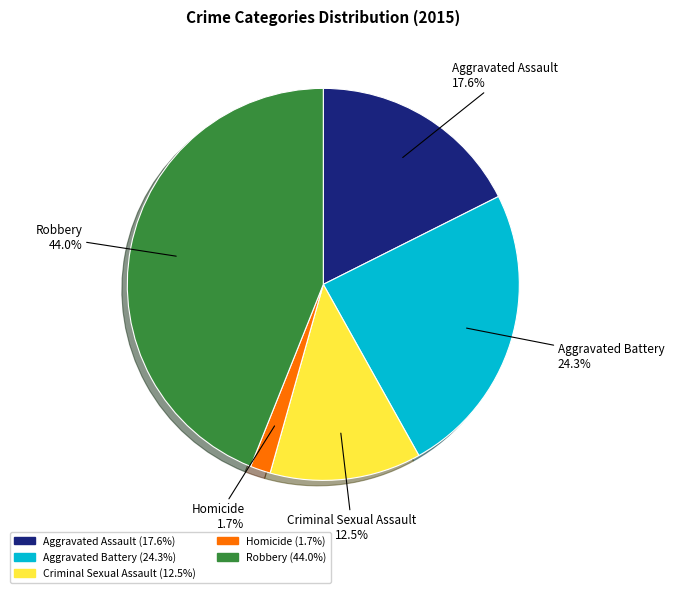

What percentage is the Aggravated Assault slice, to the nearest percent?

18%